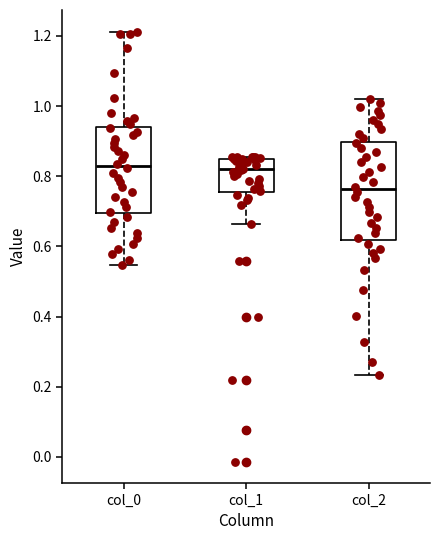

Reading left to right, read every box against the y-axis: the position of its median line, the range the box covers, and the ends of its whiskers. The values are not printed on the chart, so give them approximately, as read against the axis.

col_0: median 0.82, box 0.70 to 0.94, whiskers 0.54 to 1.22
col_1: median 0.82, box 0.76 to 0.84, whiskers 0.66 to 0.86
col_2: median 0.76, box 0.62 to 0.90, whiskers 0.24 to 1.02